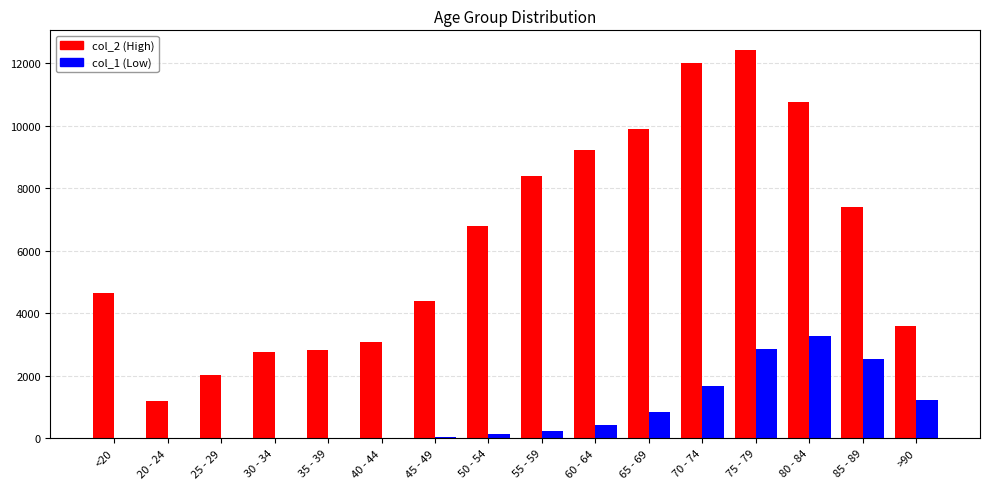

At which category does the chart reach its peak across all series?

75 - 79